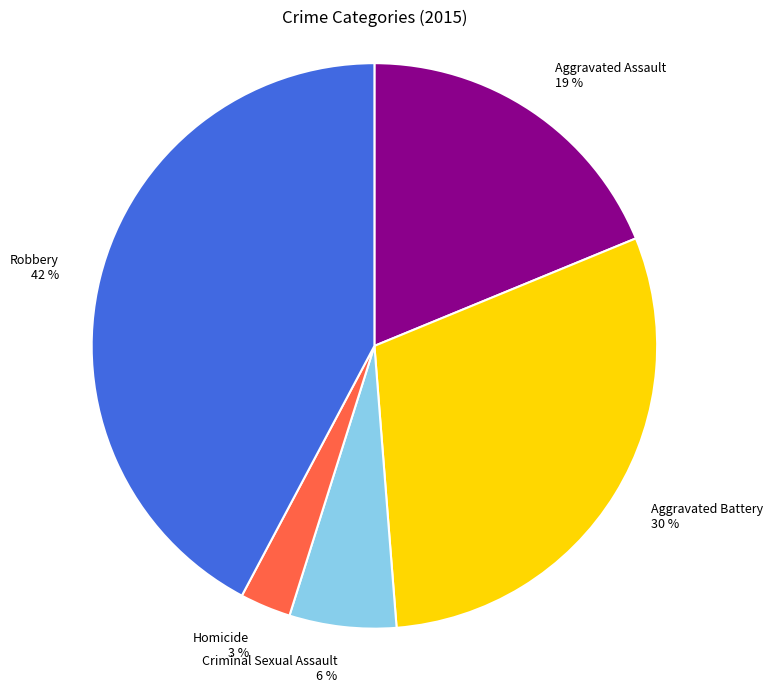

Is Homicide the majority of the pie?

No